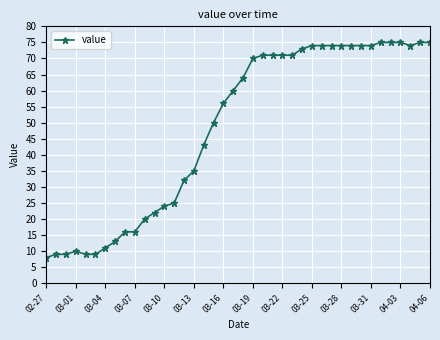

What is the greatest value displayed?

75